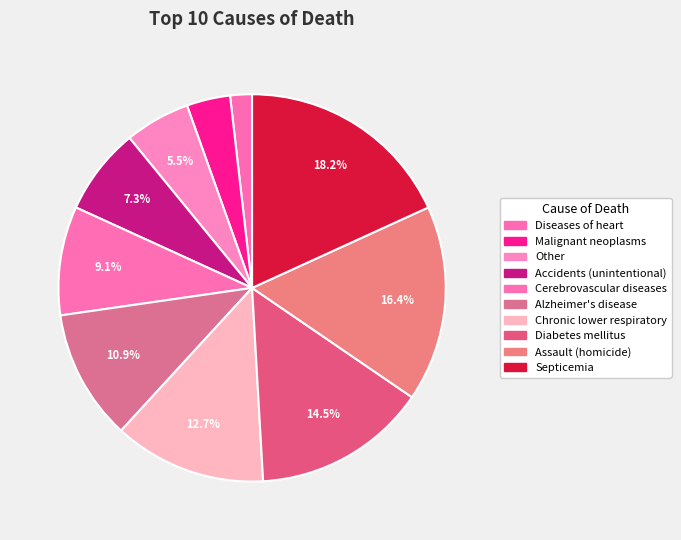

Count the number of slices in the pie.

10